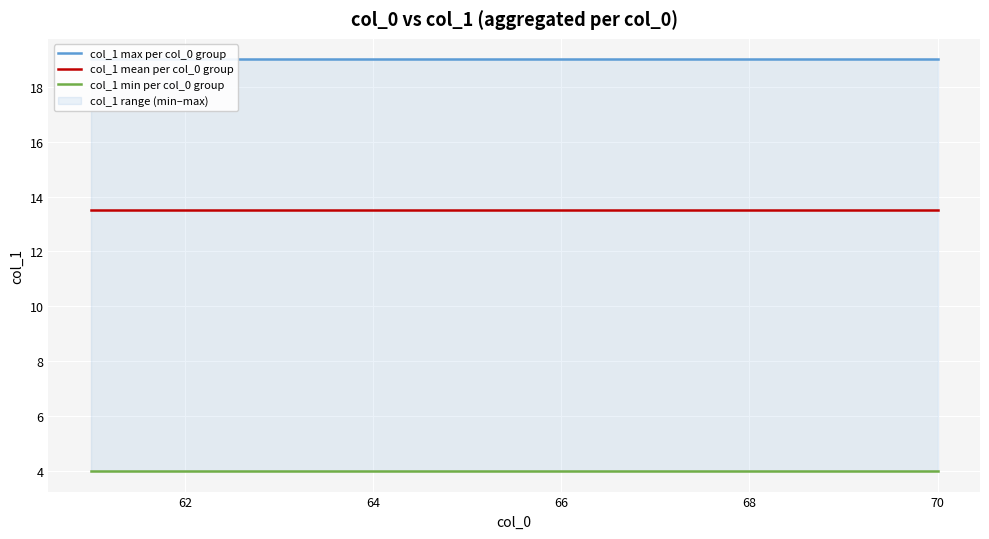

True or false: col_1 min per col_0 group and col_1 mean per col_0 group cross at least once.

False